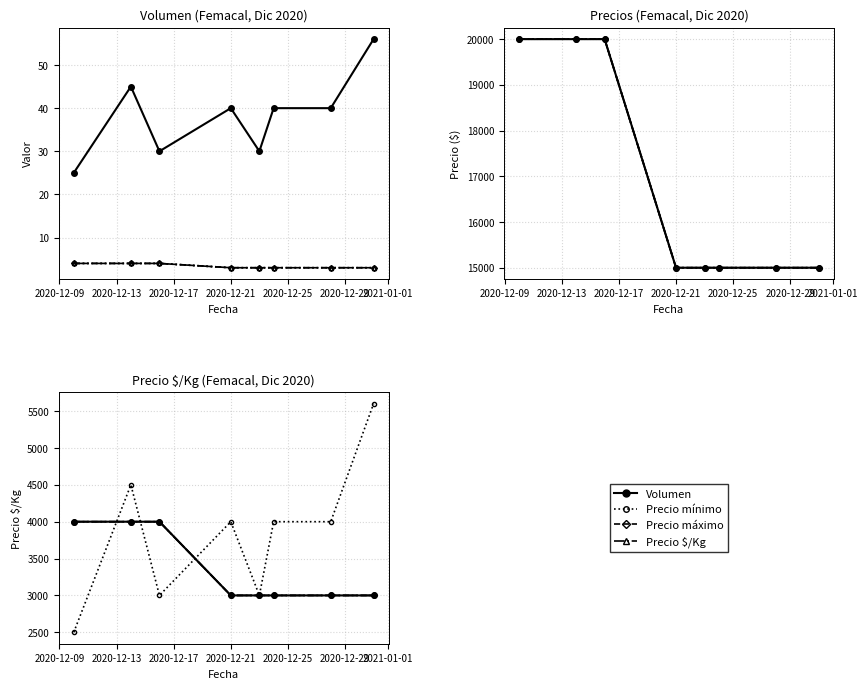

What is the difference between the highest and lowest values at 2020-12-21?

14960